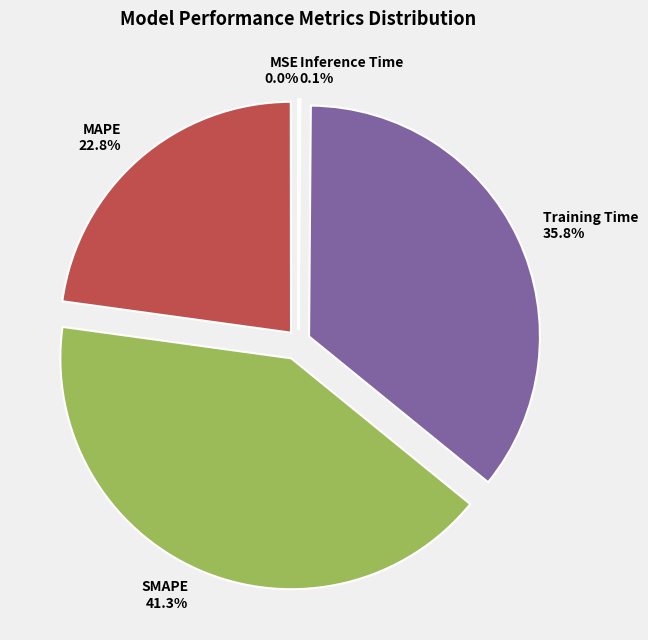

Is the sum of MAPE and Training Time greater than half?

Yes